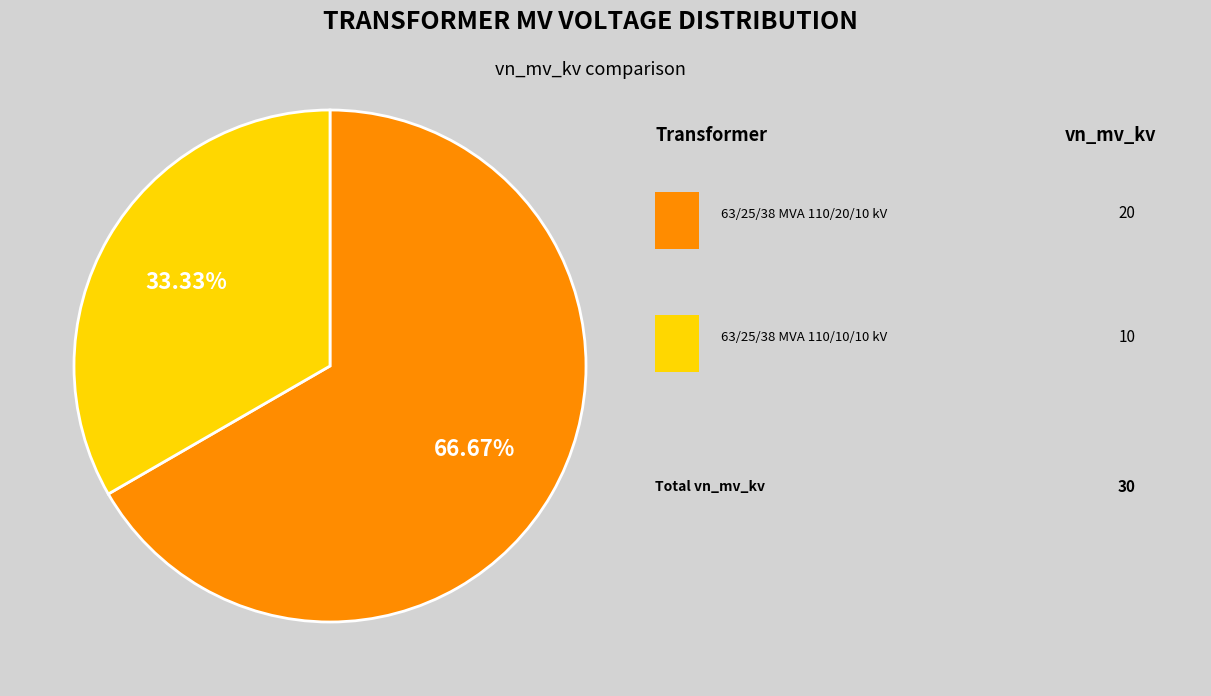

Does any single category account for the majority?

Yes